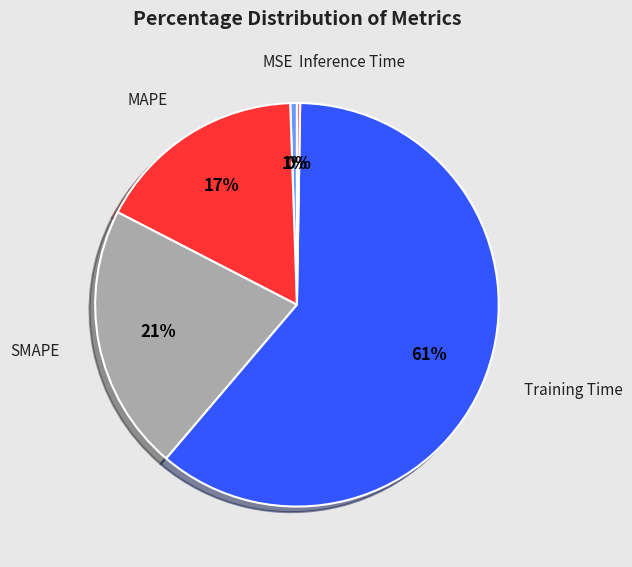

Is there a majority slice in this chart?

Yes